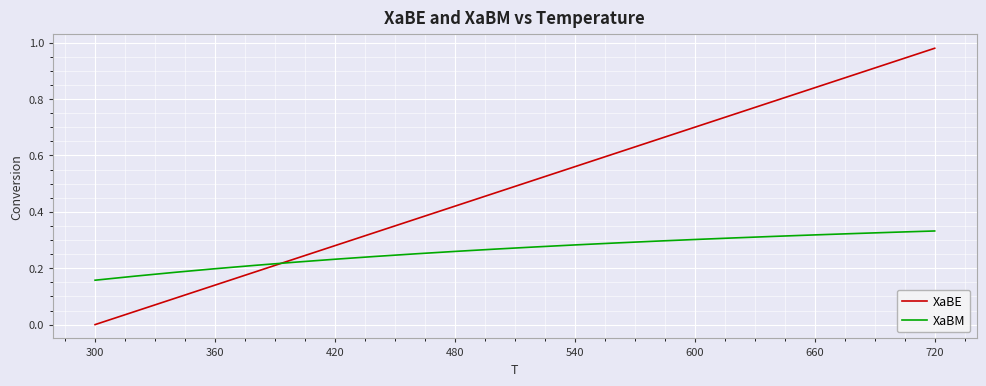

How many intersections are there between XaBE and XaBM?

1